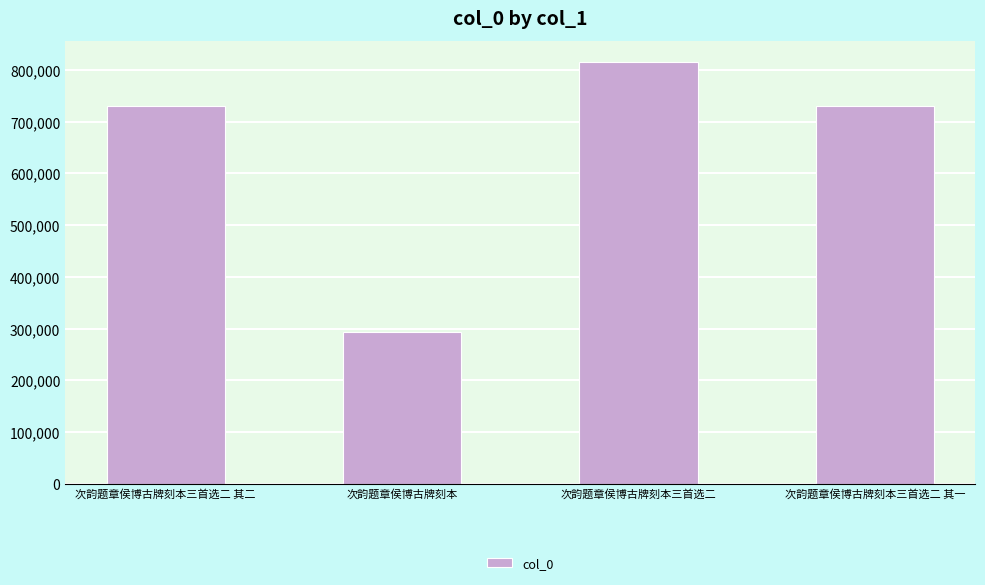

Read the value at 次韵题章侯博古牌刻本三首选二, to the nearest 100.

815600